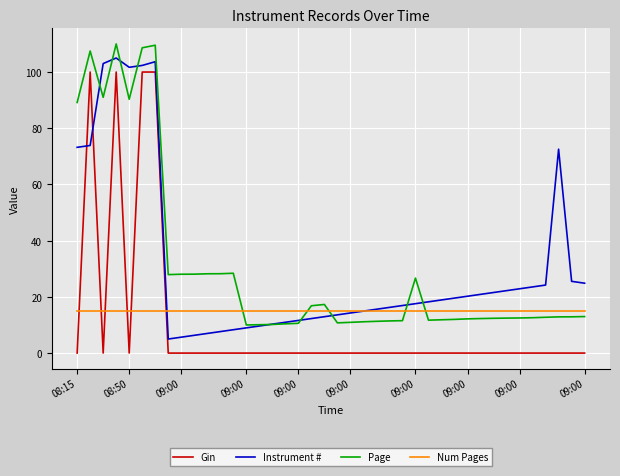

True or false: Instrument # has more than 0 points higher than both neighbors.

True